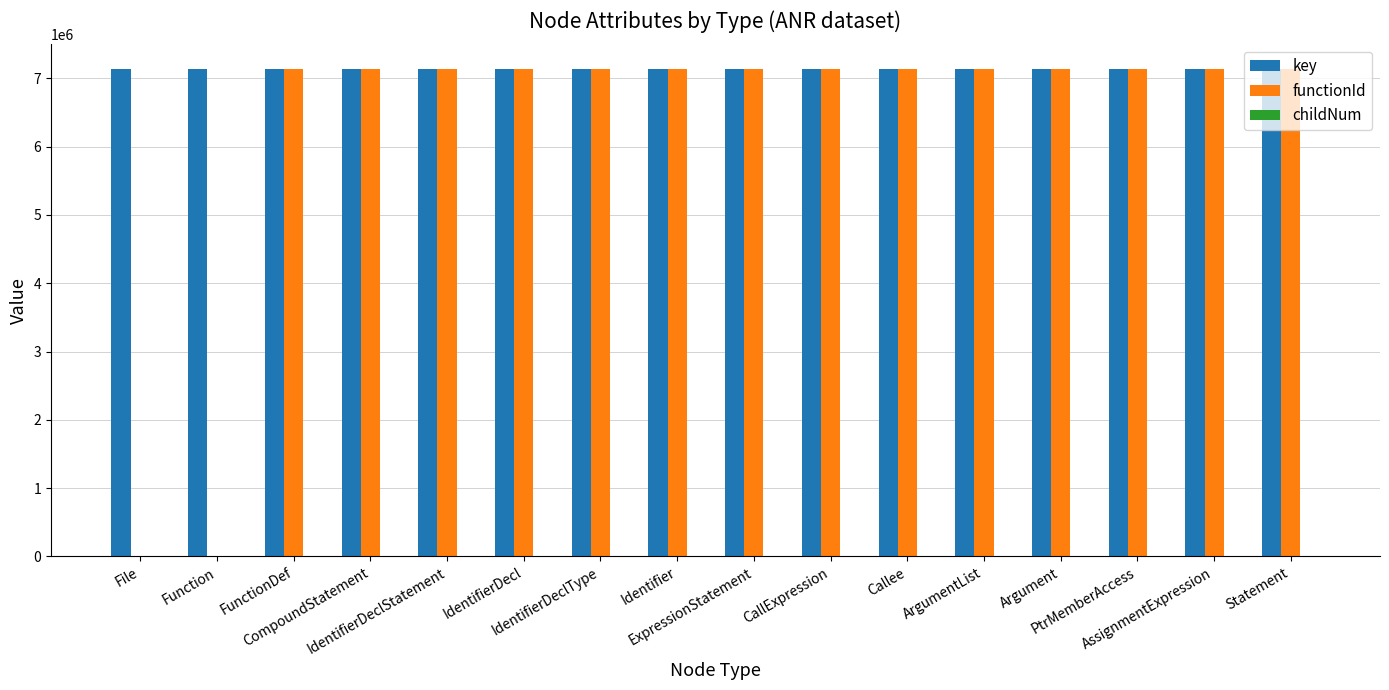

What is the sum of all functionId values?

99971382